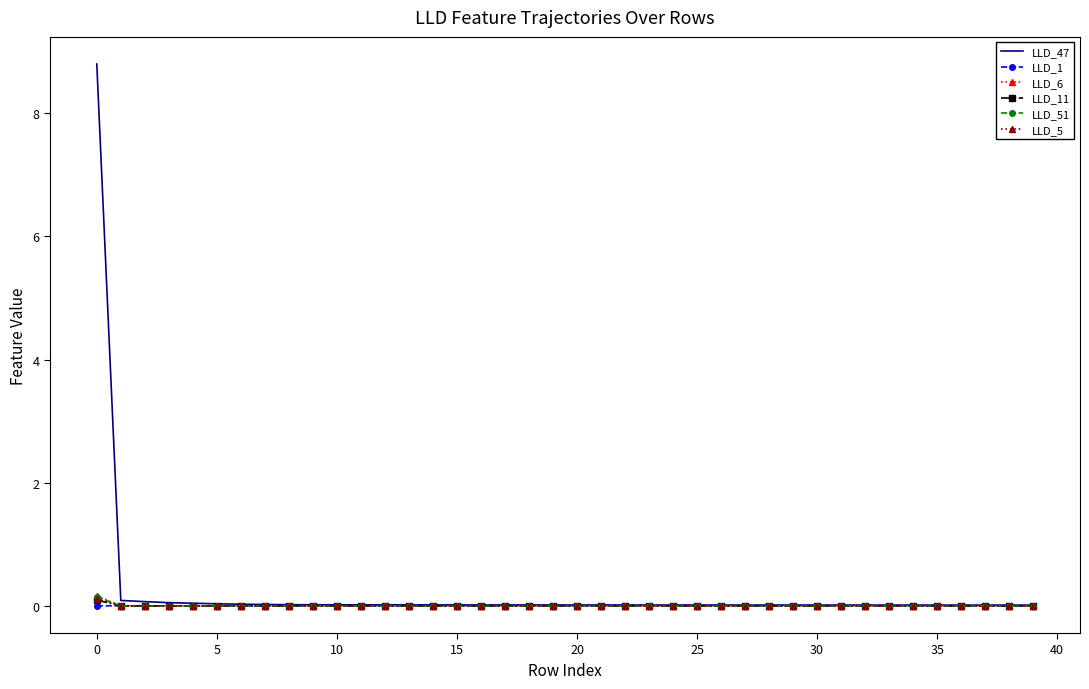

Which series has the largest range (max minus min)?

LLD_47